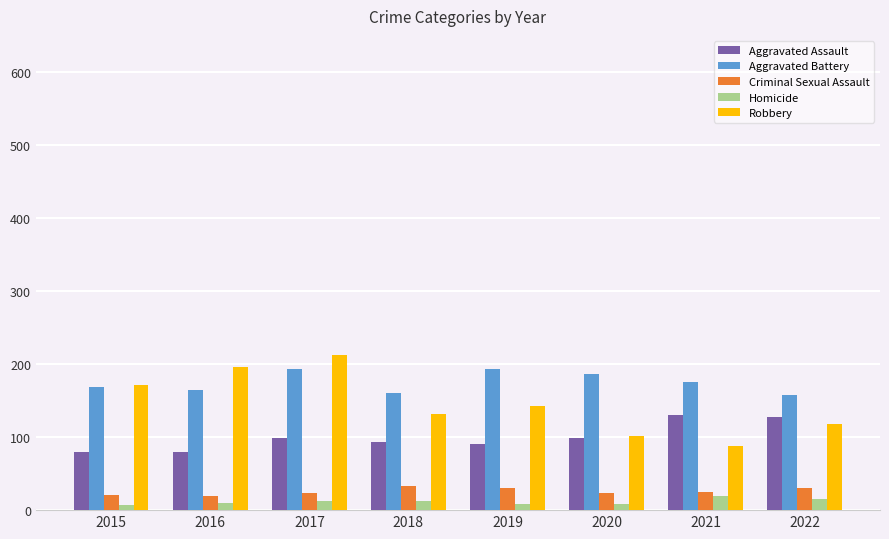

What is the difference between the Aggravated Assault values at 2018 and 2022?

35